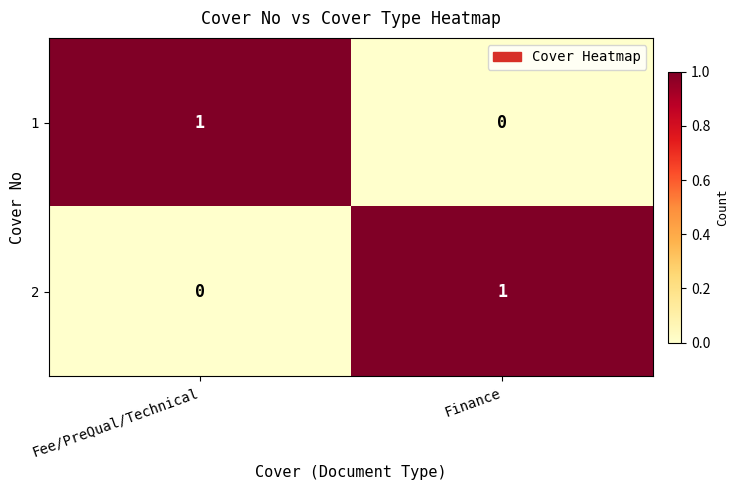

At which label does 1 reach its minimum?

Finance